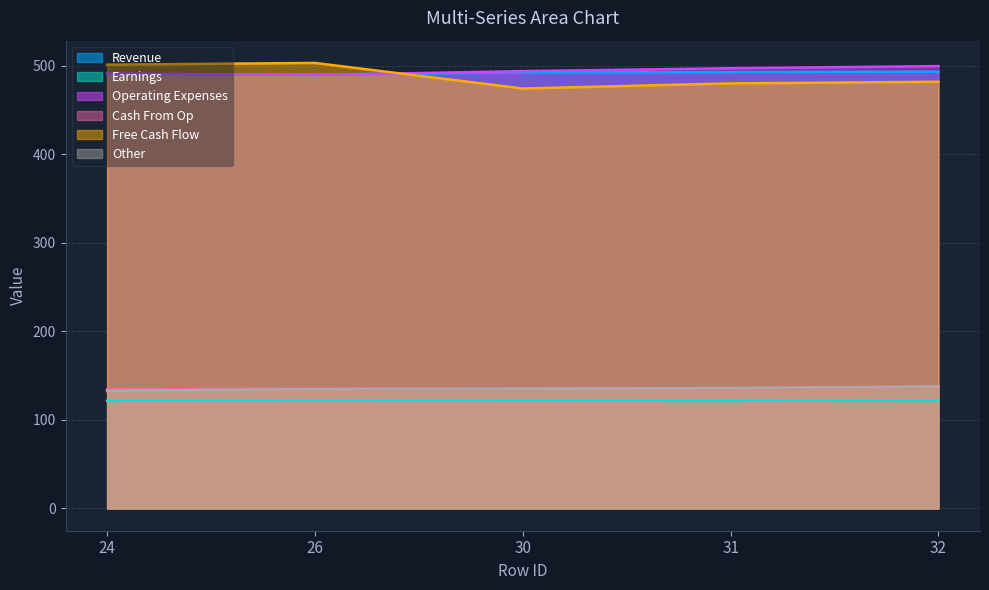

What is the smallest value displayed?

121.6